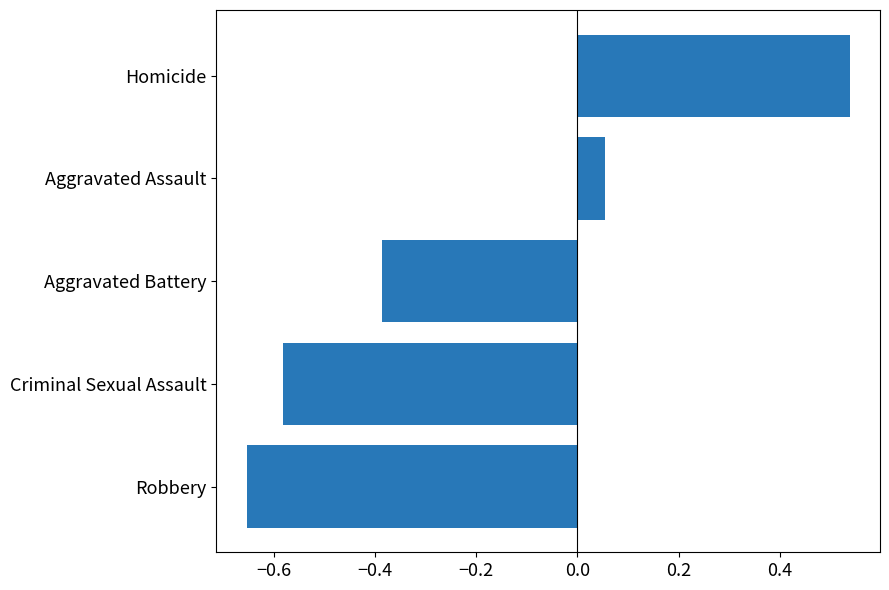

Rank the categories by value from lowest to highest.

Robbery, Criminal Sexual Assault, Aggravated Battery, Aggravated Assault, Homicide